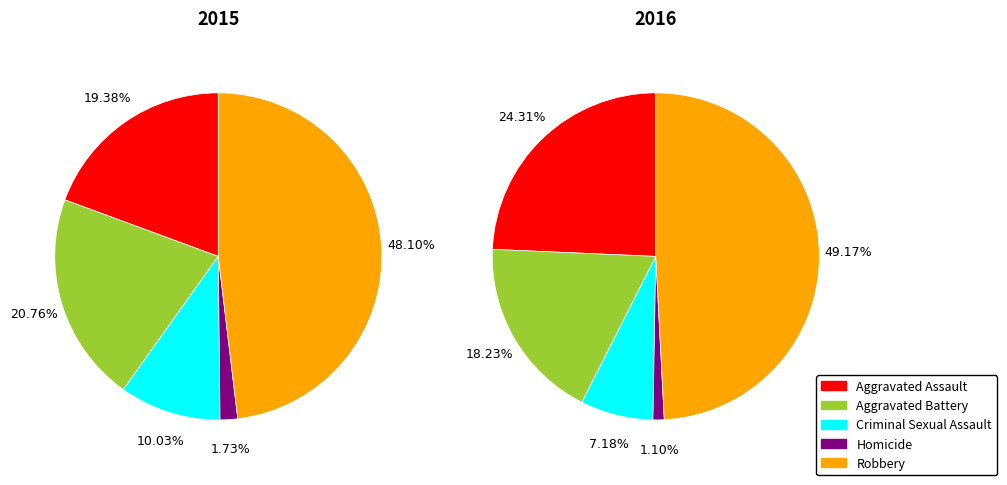

Which category has the smallest portion of the pie?

Homicide